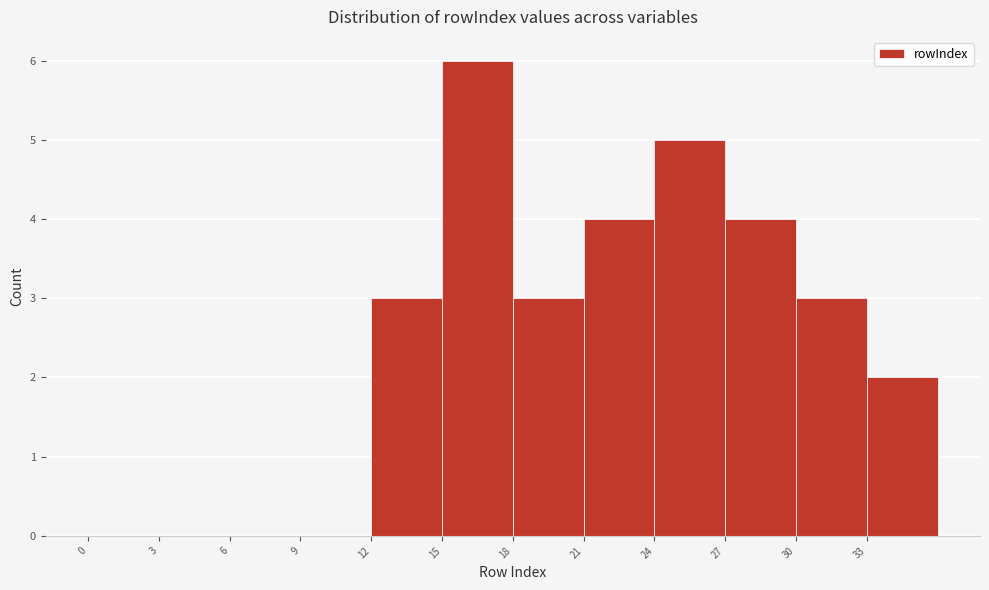

How tall is the bar that spans 18 to 21 on the x-axis? The values are not printed on the chart, so give them approximately, as read against the axis.

3